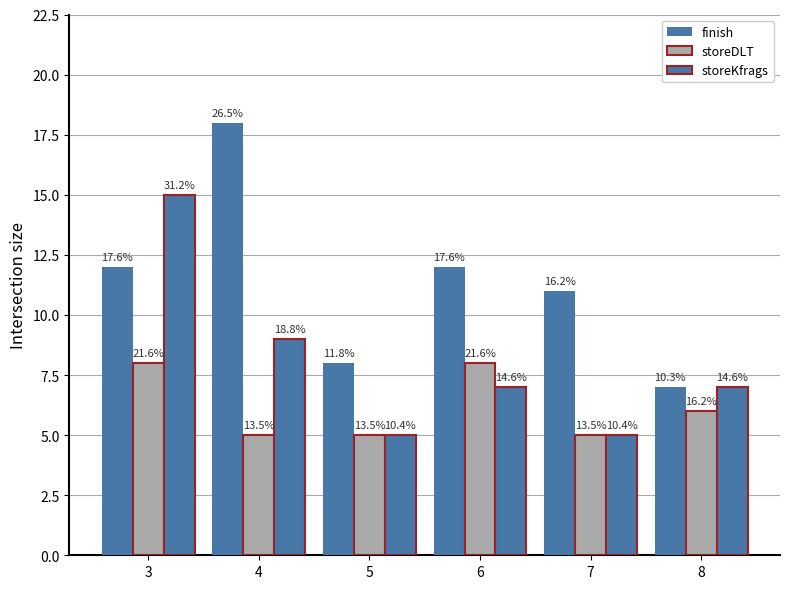

At which label is finish closest to 12?

3